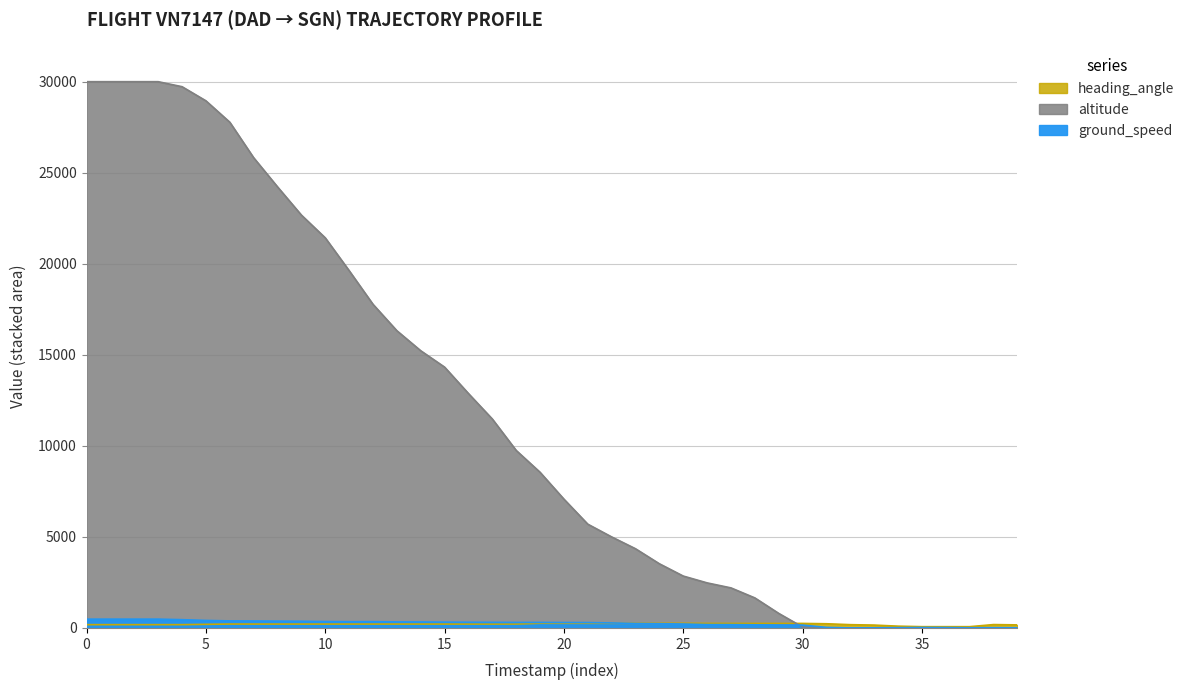

What is the value of the ground_speed point at the 29th from the left?

342